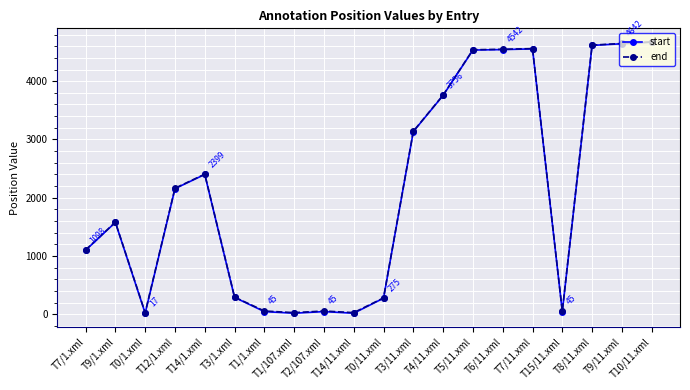

What is the spread (max minus min) of values at T1/1.xml?

10